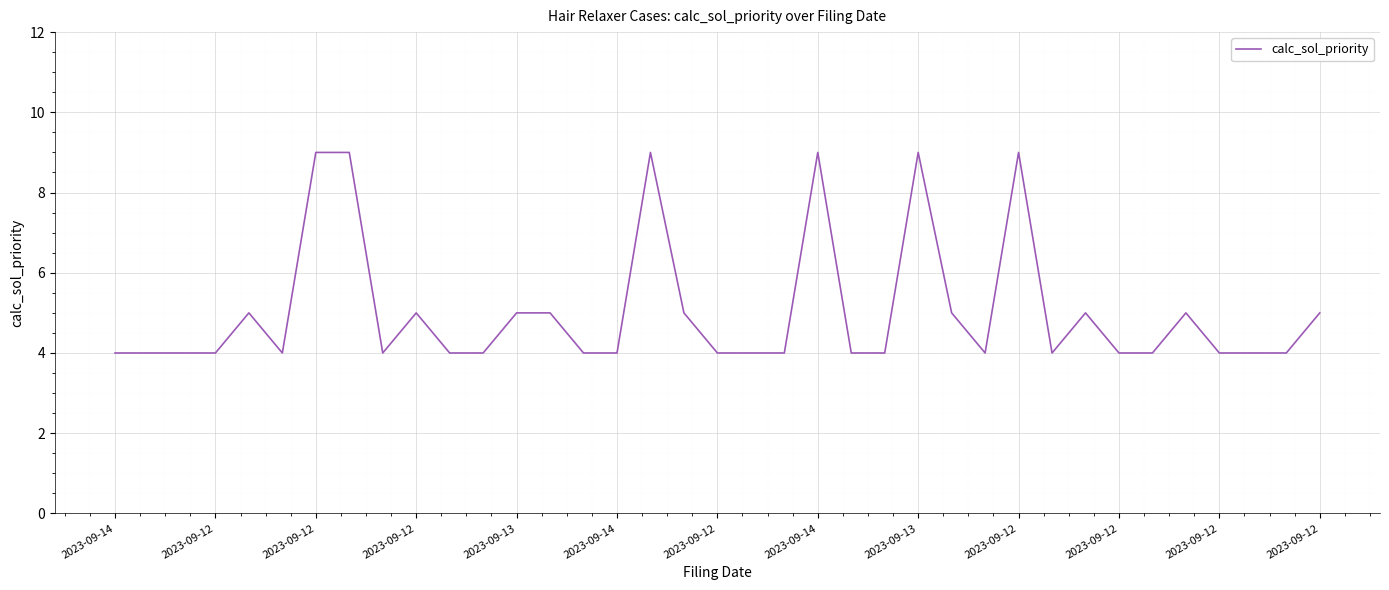

What is the smallest value displayed?

4